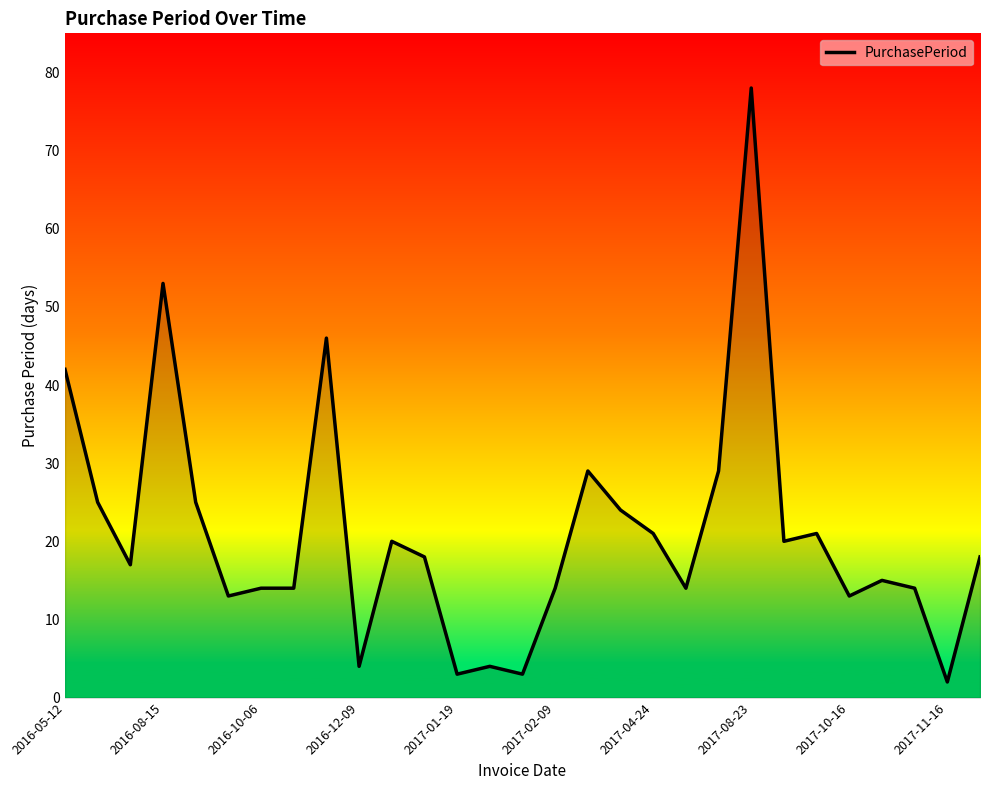

What is the maximum value shown in the chart?

78